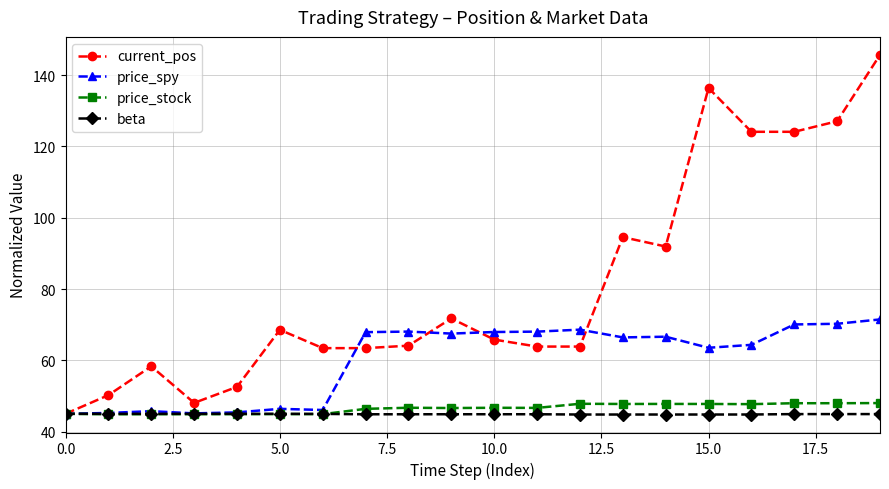

What is the value of the price_spy point at the 16th from the left?

63.5